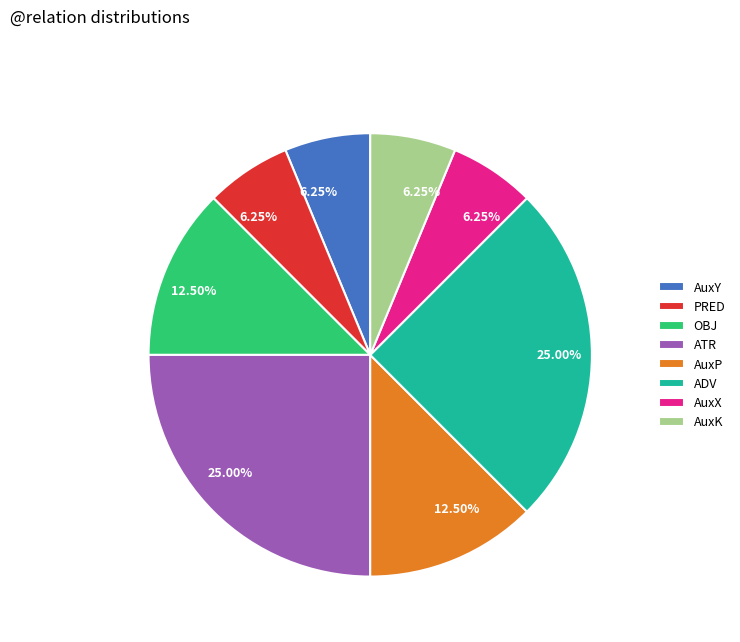

Does any single category account for the majority?

No